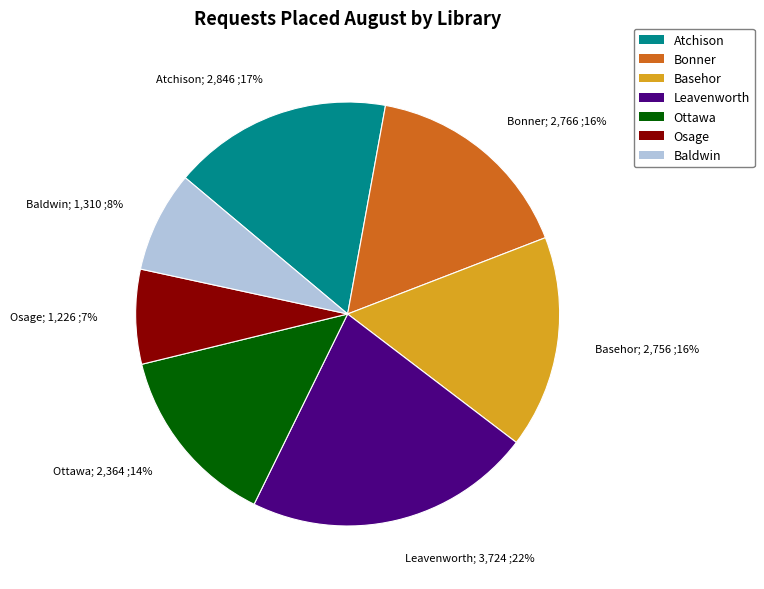

Is the sum of Basehor; 2,756 ;16% and Leavenworth; 3,724 ;22% greater than half?

No